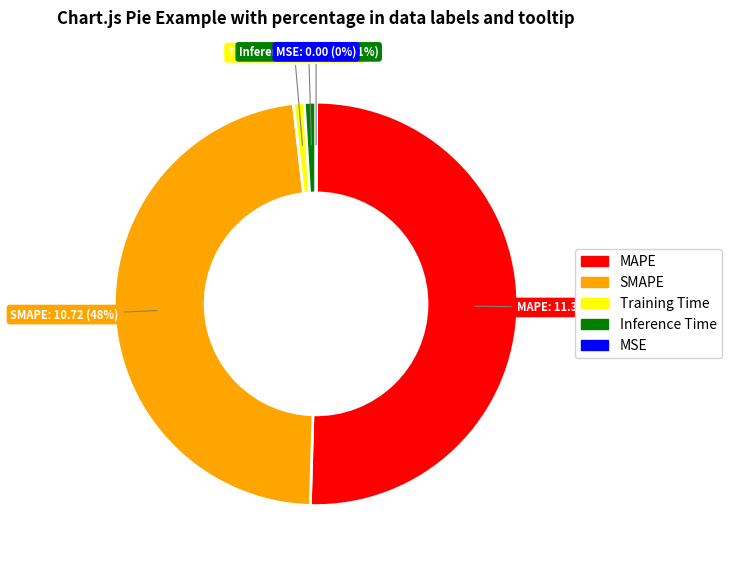

Which category has the biggest portion of the pie?

MAPE